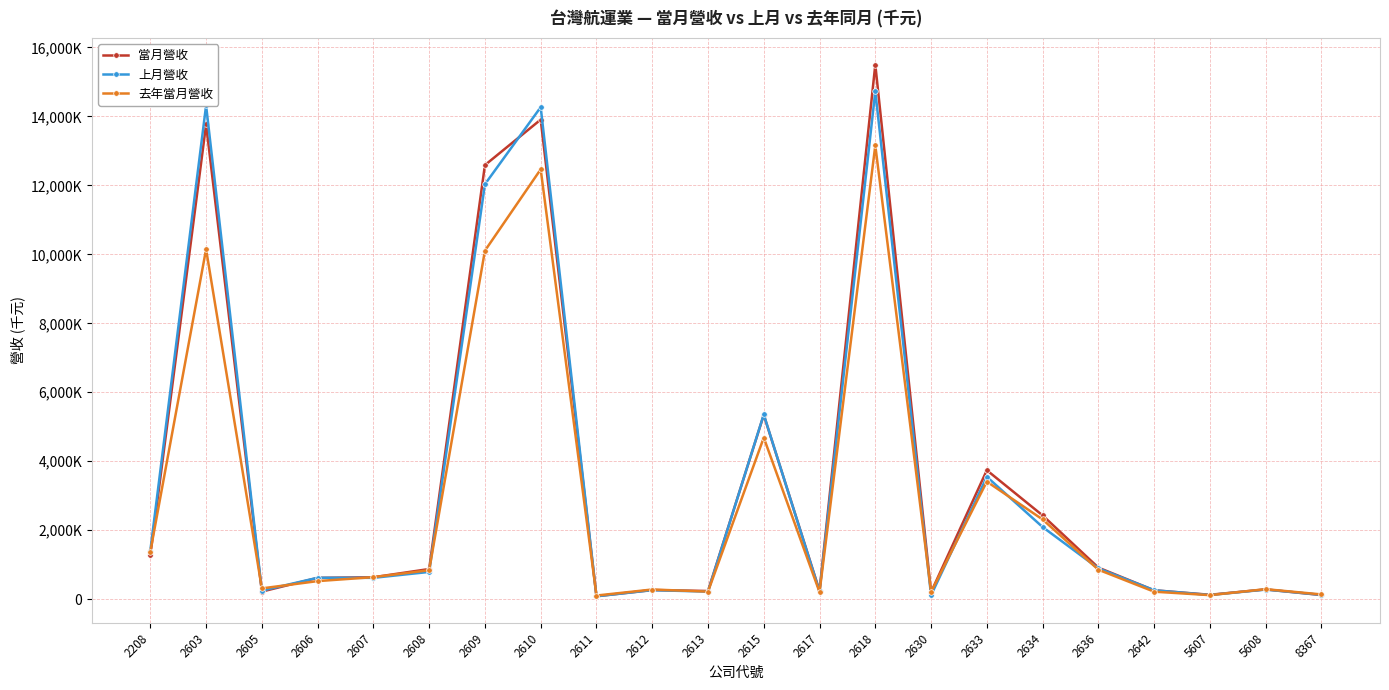

What is the value of the 去年當月營收 point at the 10th from the left?

283233